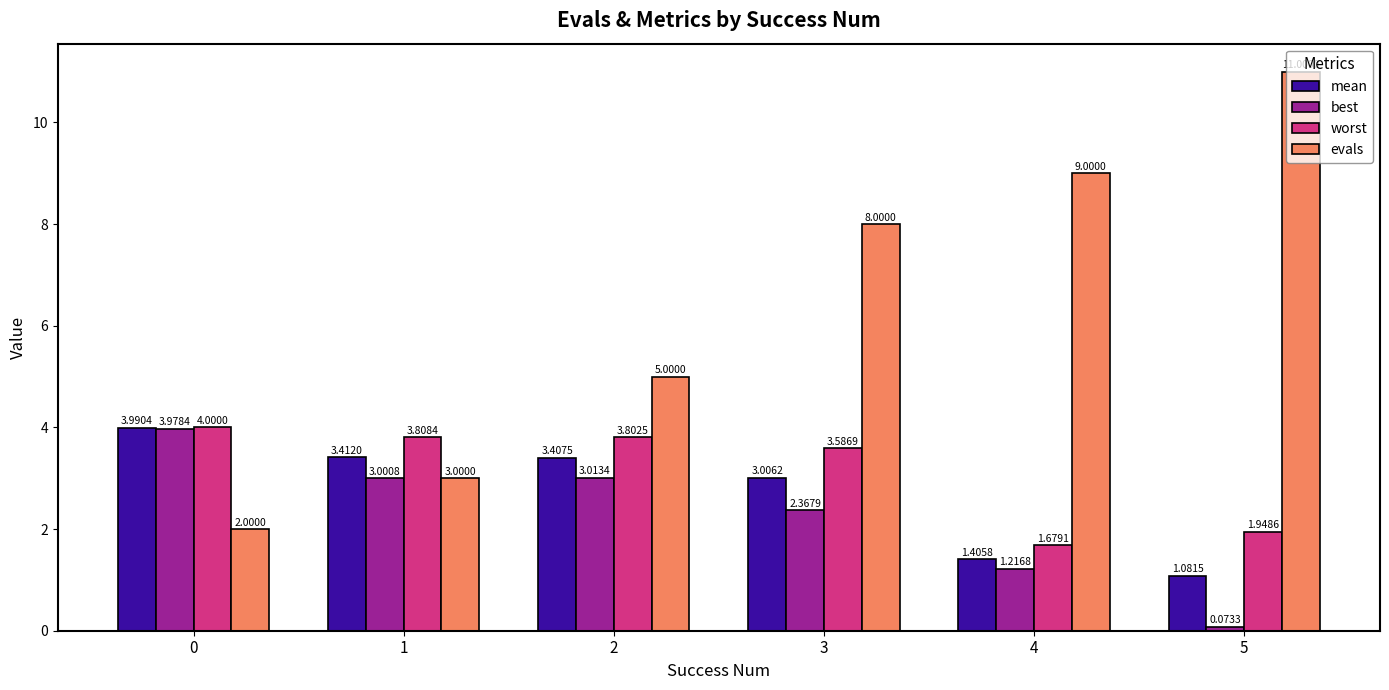

How many bars are there in each group?

4